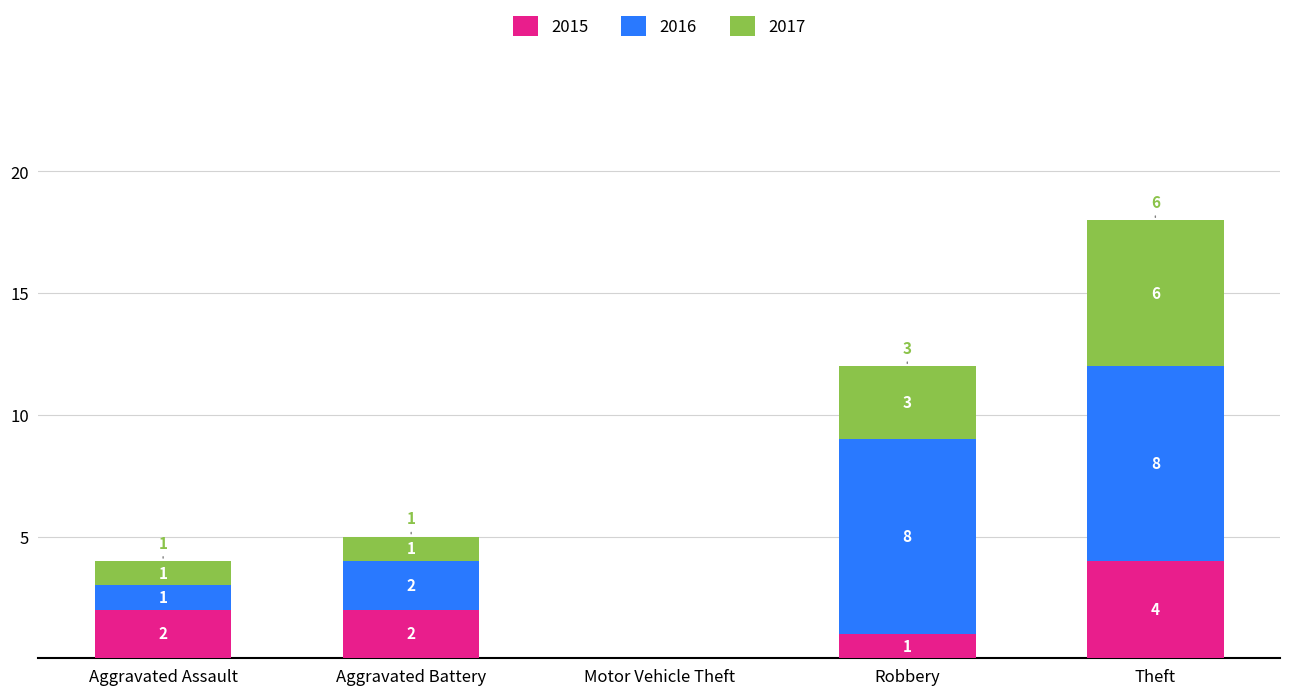

Which category has the highest value in the 2015 series?

Theft